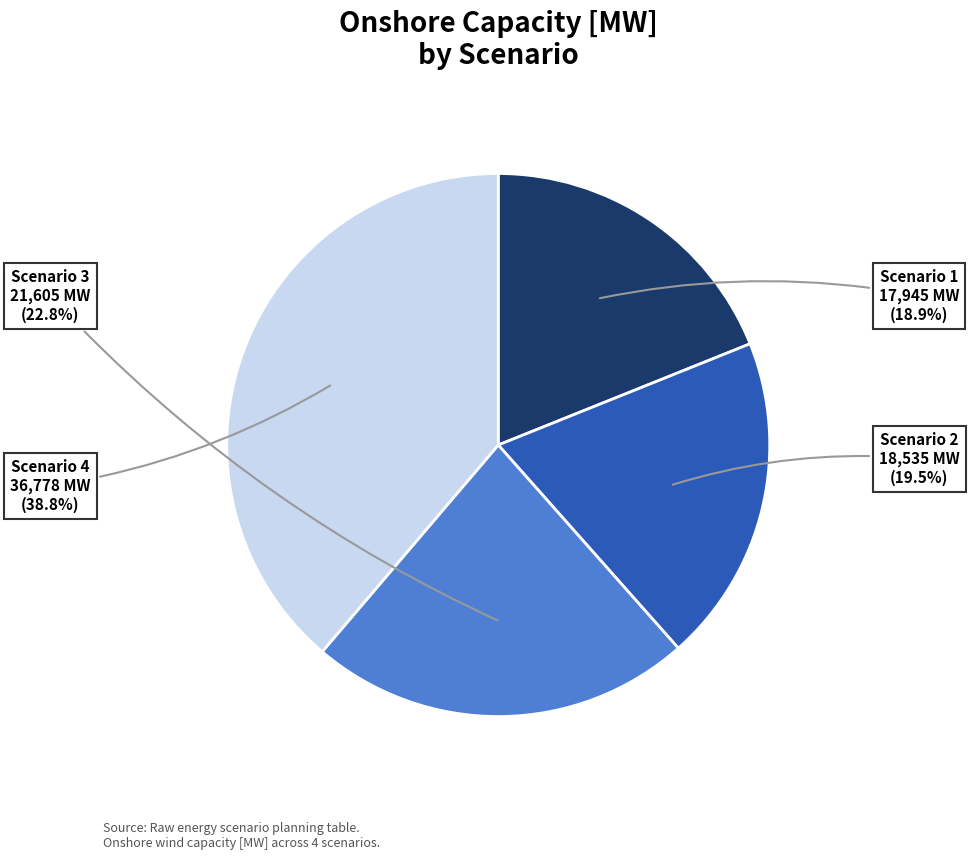

How many segments does this pie chart have?

4